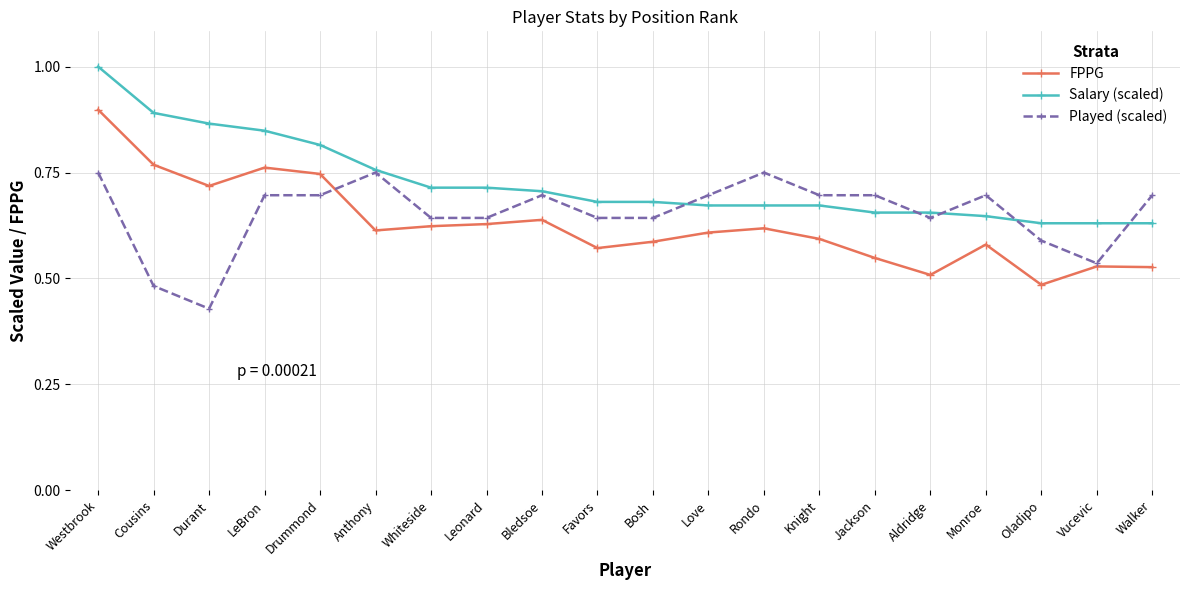

Is the value of Salary (scaled) at Drummond greater than the value of FPPG at Vucevic?

Yes